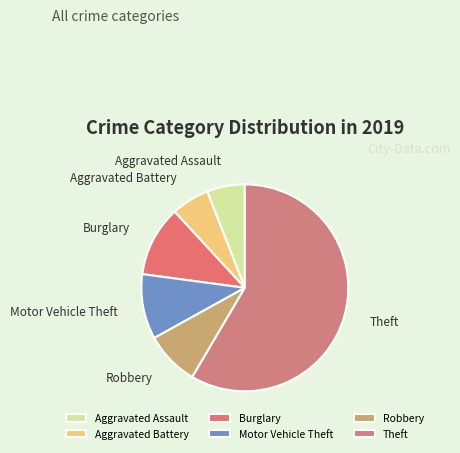

Is there a majority slice in this chart?

Yes